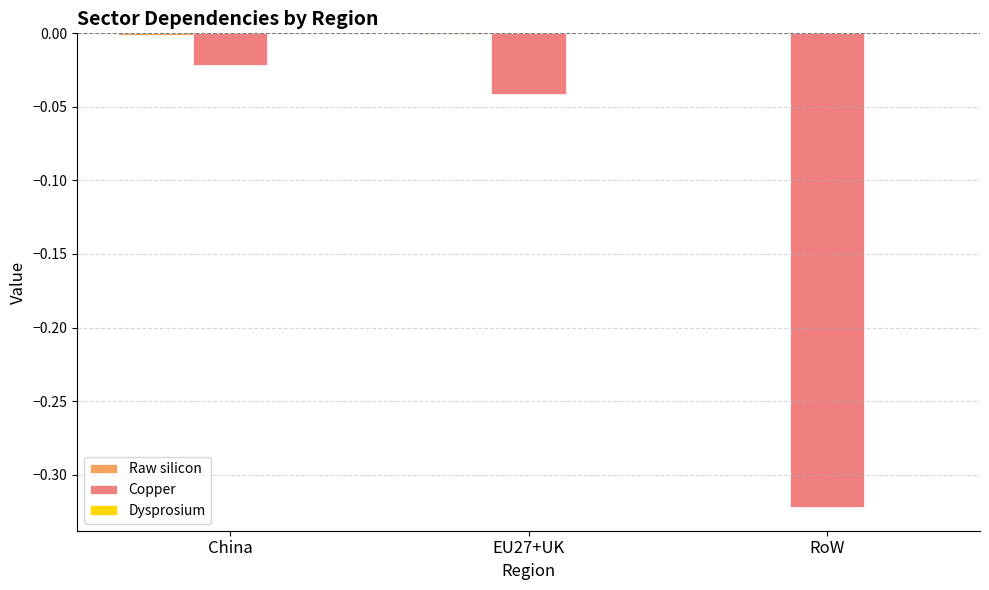

Are the bars grouped side by side (vs. stacked)?

Yes